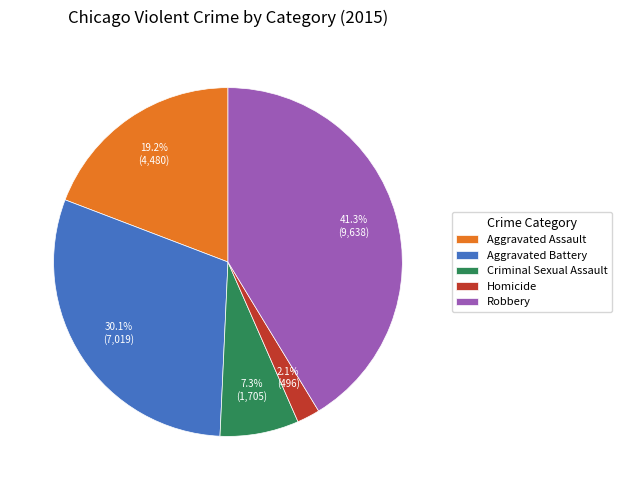

To the nearest percent, what percentage of the pie is Criminal Sexual Assault?

7%